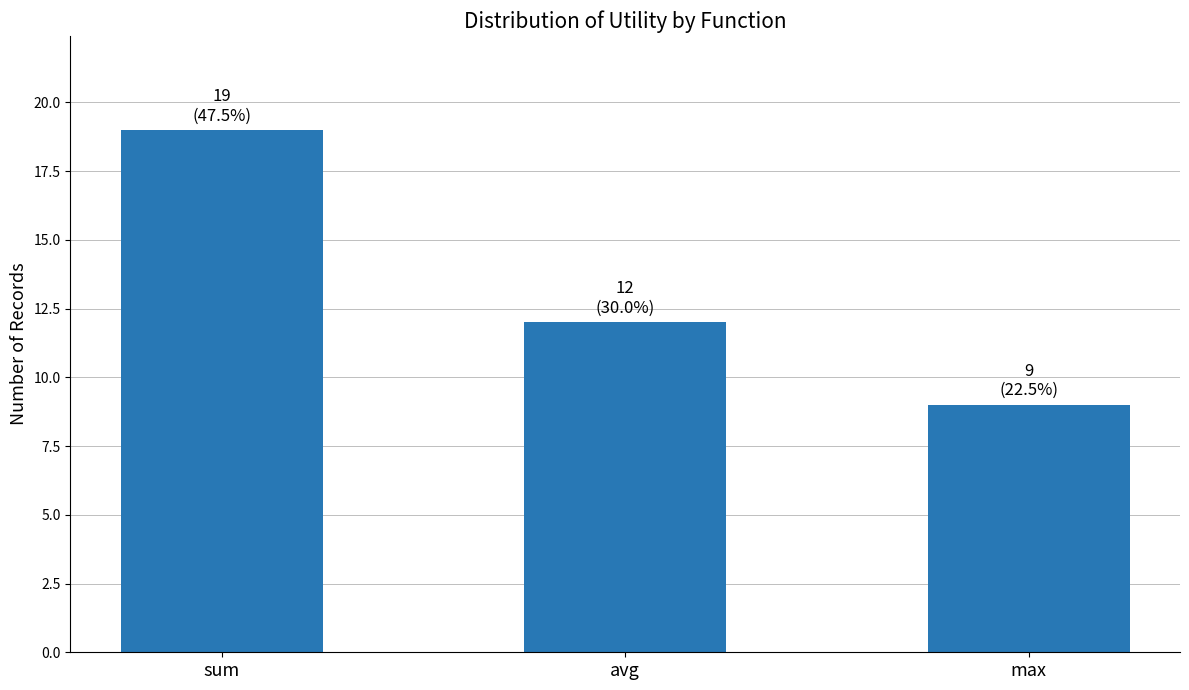

Approximately how many times larger is the value at avg compared to sum?

0.6